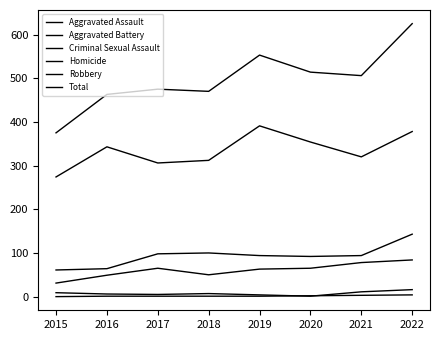

Reading left to right, transcribe all the data shown in this chart.

Aggravated Assault: 2015=31	2016=49	2017=65	2018=50	2019=63	2020=65	2021=78	2022=84
Aggravated Battery: 2015=61	2016=64	2017=98	2018=100	2019=94	2020=92	2021=94	2022=143
Criminal Sexual Assault: 2015=9	2016=6	2017=5	2018=7	2019=4	2020=1	2021=11	2022=16
Homicide: 2015=0	2016=1	2017=1	2018=1	2019=1	2020=2	2021=3	2022=4
Robbery: 2015=274	2016=343	2017=306	2018=312	2019=391	2020=354	2021=320	2022=378
Total: 2015=375	2016=463	2017=475	2018=470	2019=553	2020=514	2021=506	2022=625